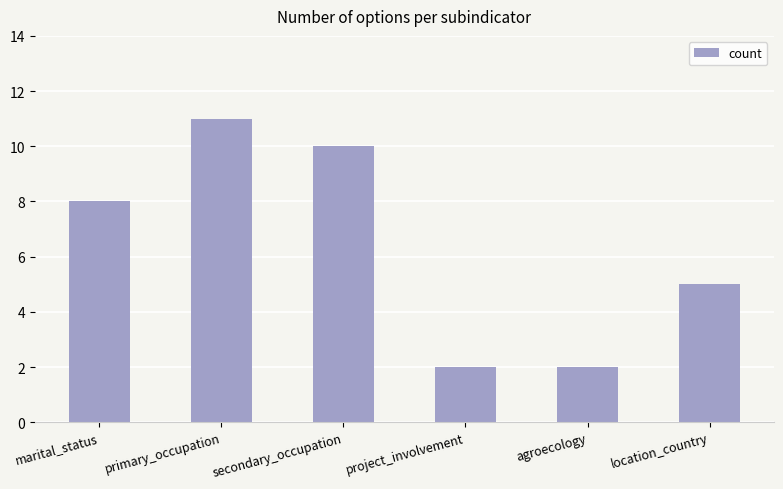

The chart shows a value of 12 at marital_status. True or false?

False